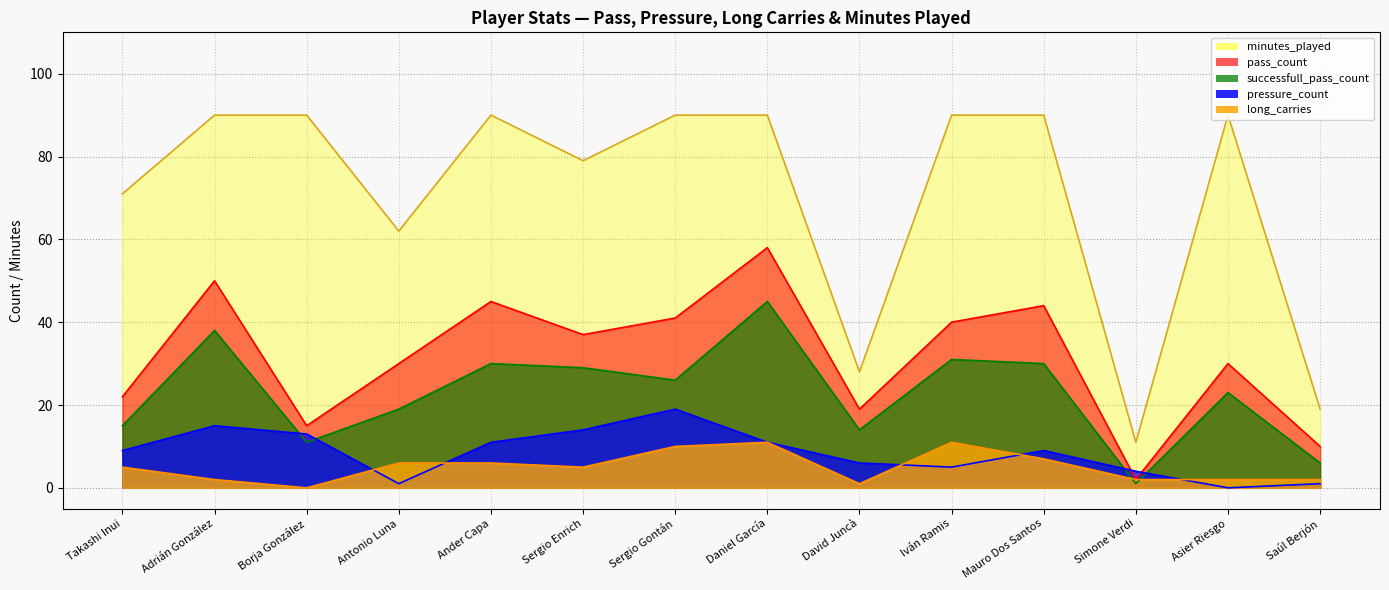

True or false: long_carries has more than 1 interior local peaks.

True